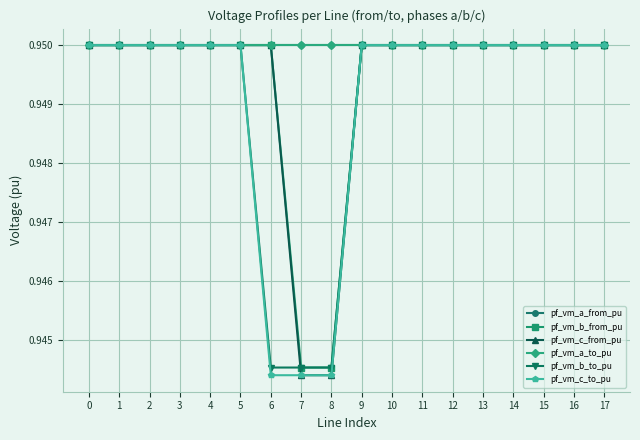

Which has a higher value, 17 or 3?

17